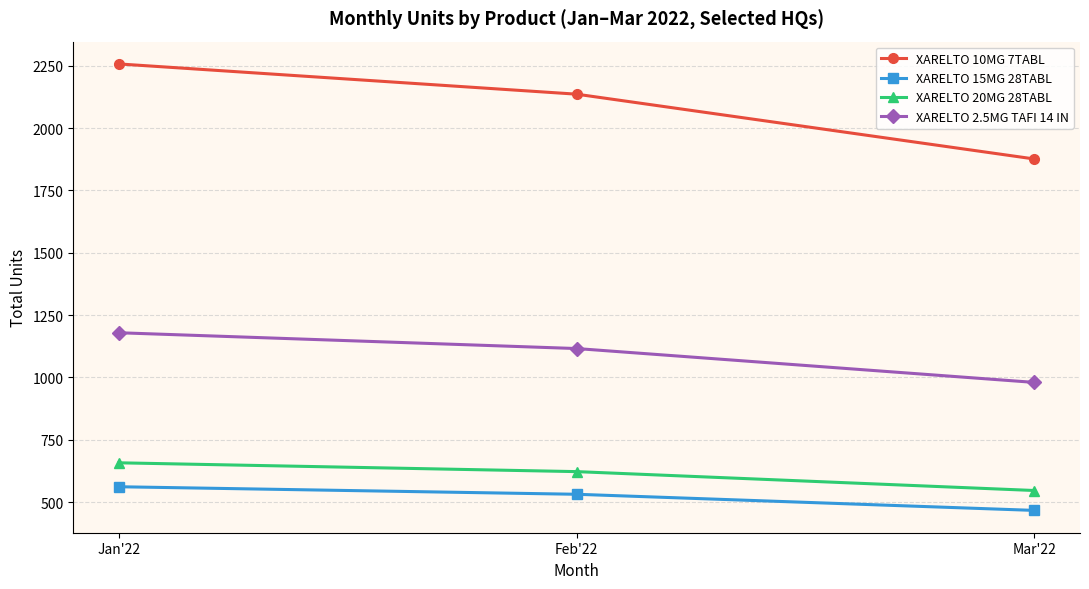

What is the difference between the XARELTO 15MG 28TABL values at Feb'22 and Mar'22?

64.7